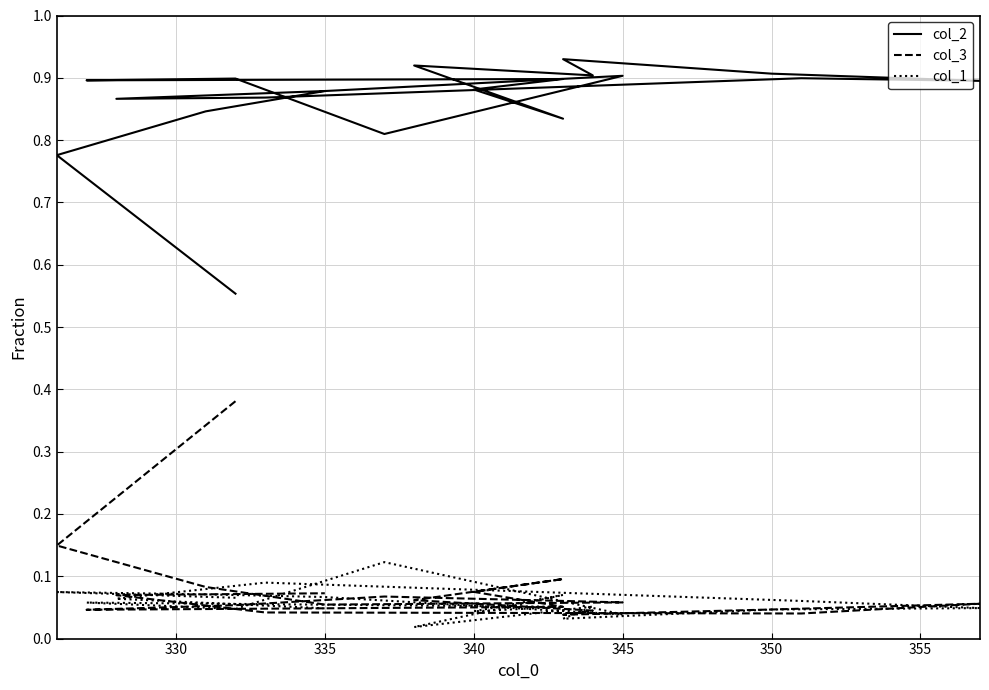

Reading left to right, transcribe all the data shown in this chart.

col_2: 0.6	0.8	0.8	0.9	0.9	0.8	0.9	0.9	0.9	0.9	0.8	0.9	0.9	0.9	0.9	0.9	0.9	0.9	0.9	0.9
col_3: 0.4	0.1	0.1	0.1	0.1	0.1	0.1	0.0	0.1	0.1	0.1	0.1	0.0	0.0	0.0	0.1	0.0	0.0	0.1	0.1
col_1: 0.1	0.1	0.1	0.1	0.0	0.1	0.0	0.1	0.1	0.0	0.1	0.0	0.1	0.0	0.0	0.0	0.1	0.1	0.1	0.0